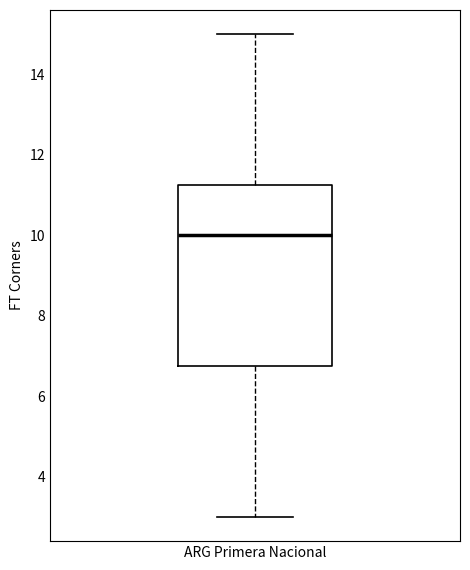

Read this box plot against the y-axis: the position of the median line, the range covered by the box, and the ends of both whiskers. The values are not printed on the chart, so give them approximately, as read against the axis.

median 10.0, box 6.8 to 11.2, whiskers 3.0 to 15.0